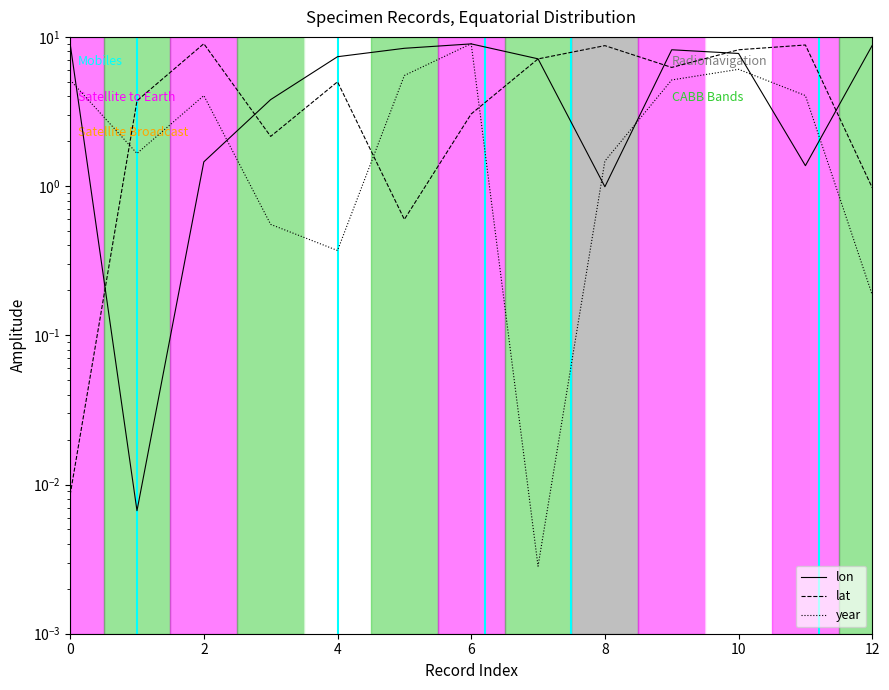

The lon series shows 0.6 at 11. True or false?

False